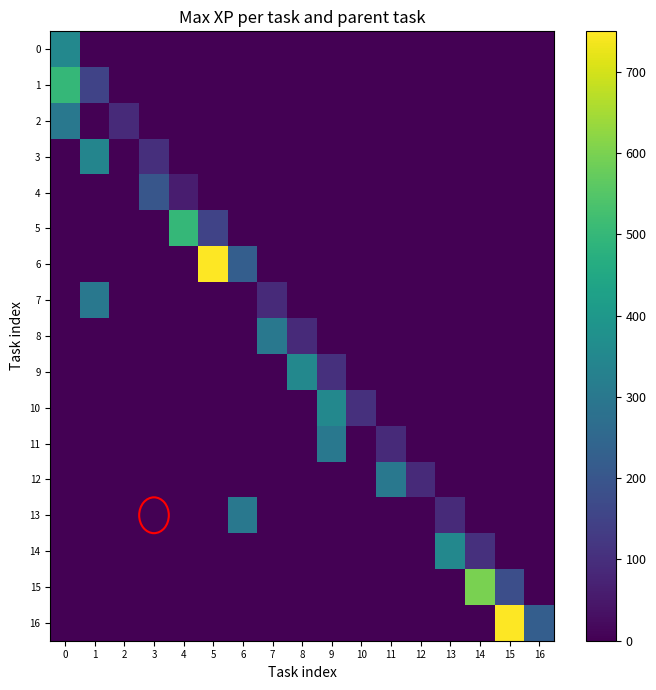

Rank the series at 16 from lowest to highest value.

0, 1, 2, 3, 4, 5, 6, 7, 8, 9, 10, 11, 12, 13, 14, 15, 16